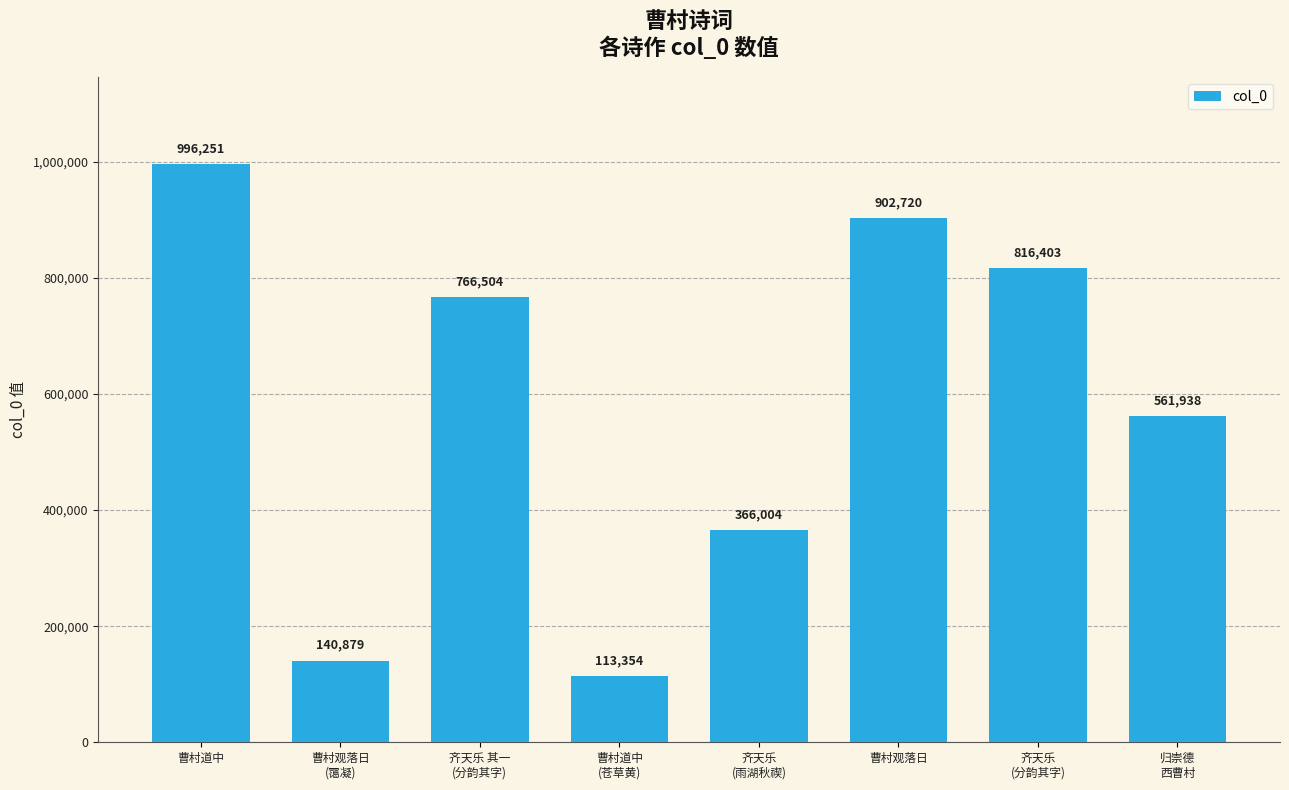

What is the change in value from 齐天乐
(分韵其字) to 归崇德
西曹村?

-254465